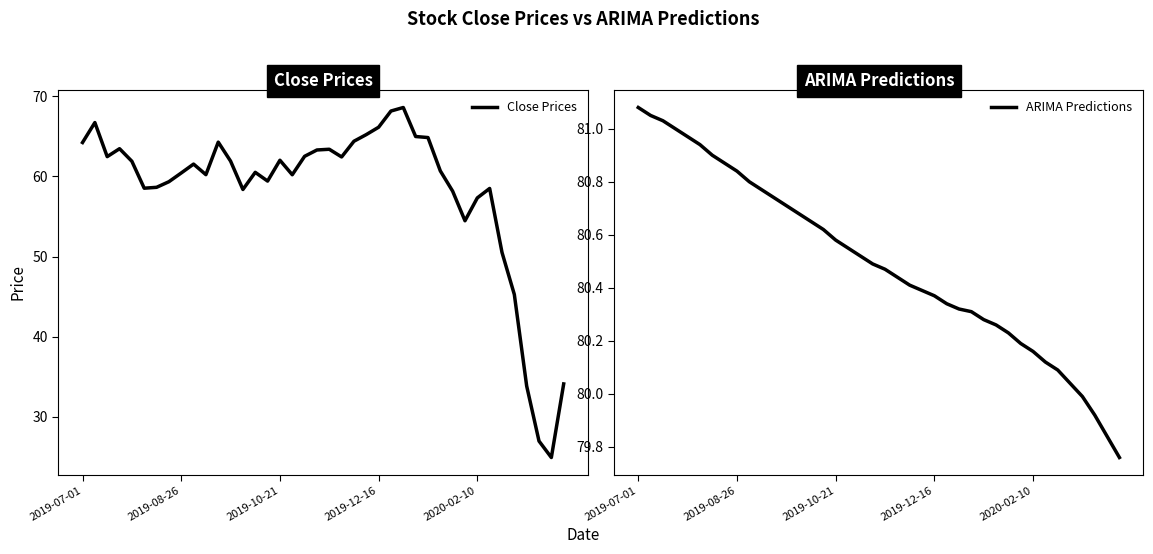

What is the highest value of the Close Prices series?

68.6